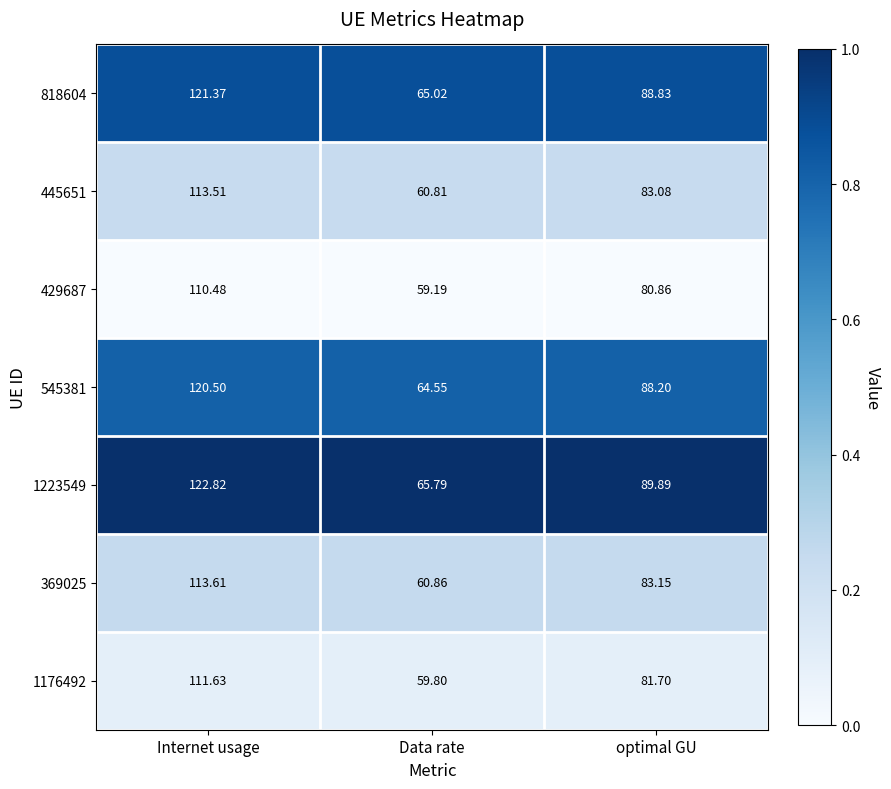

At which category is the sum across all series the highest?

Internet usage